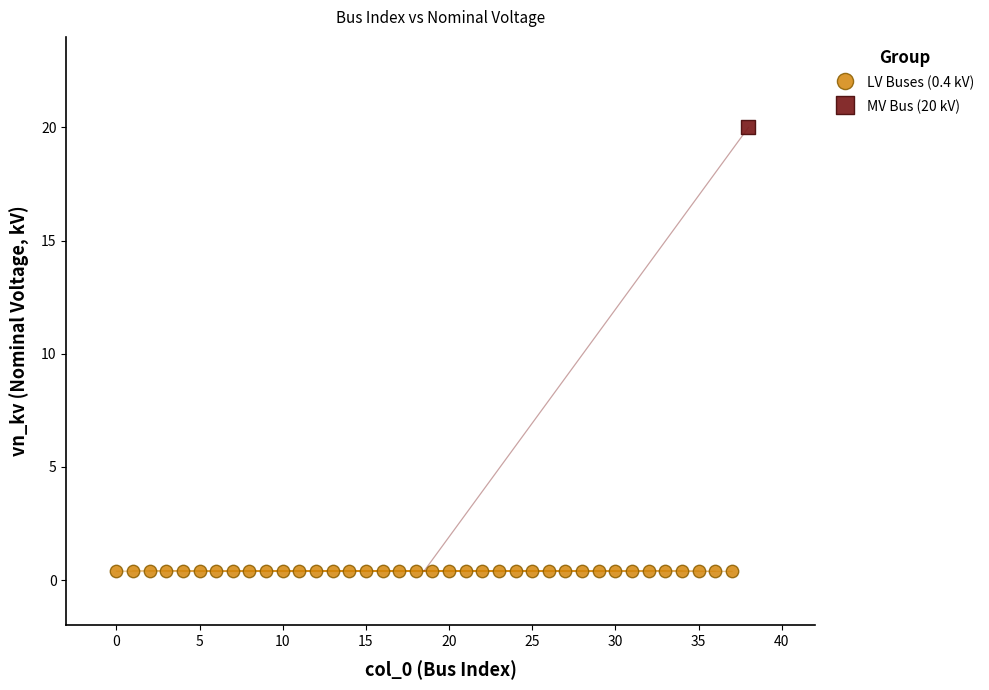

What are all the series names shown in the legend?

LV Buses (0.4 kV), MV Bus (20 kV)